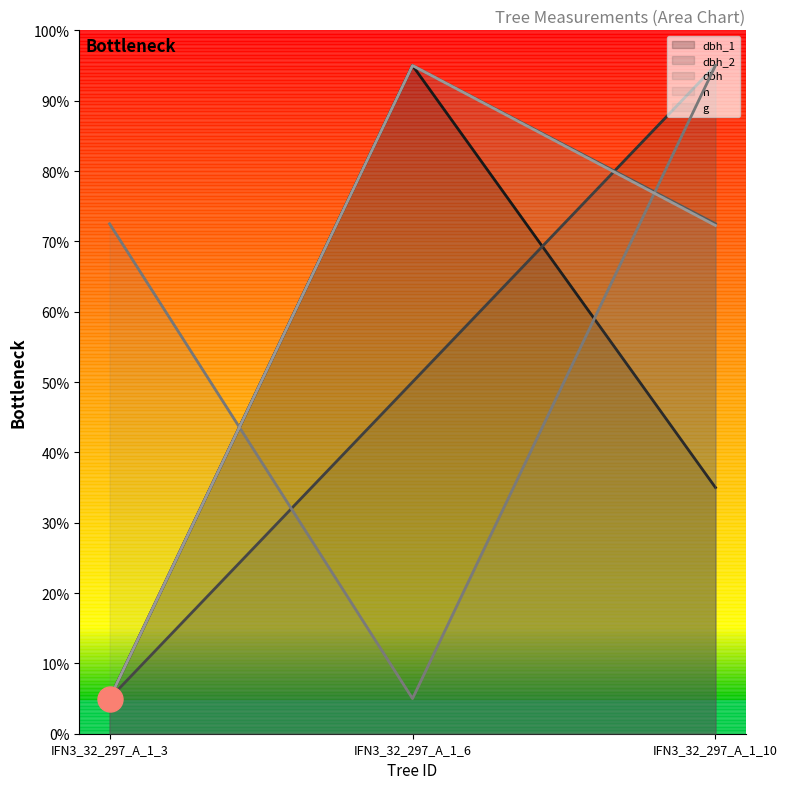

Is it true that dbh_2 equals 8.8 at IFN3_32_297_A_1_3?

False